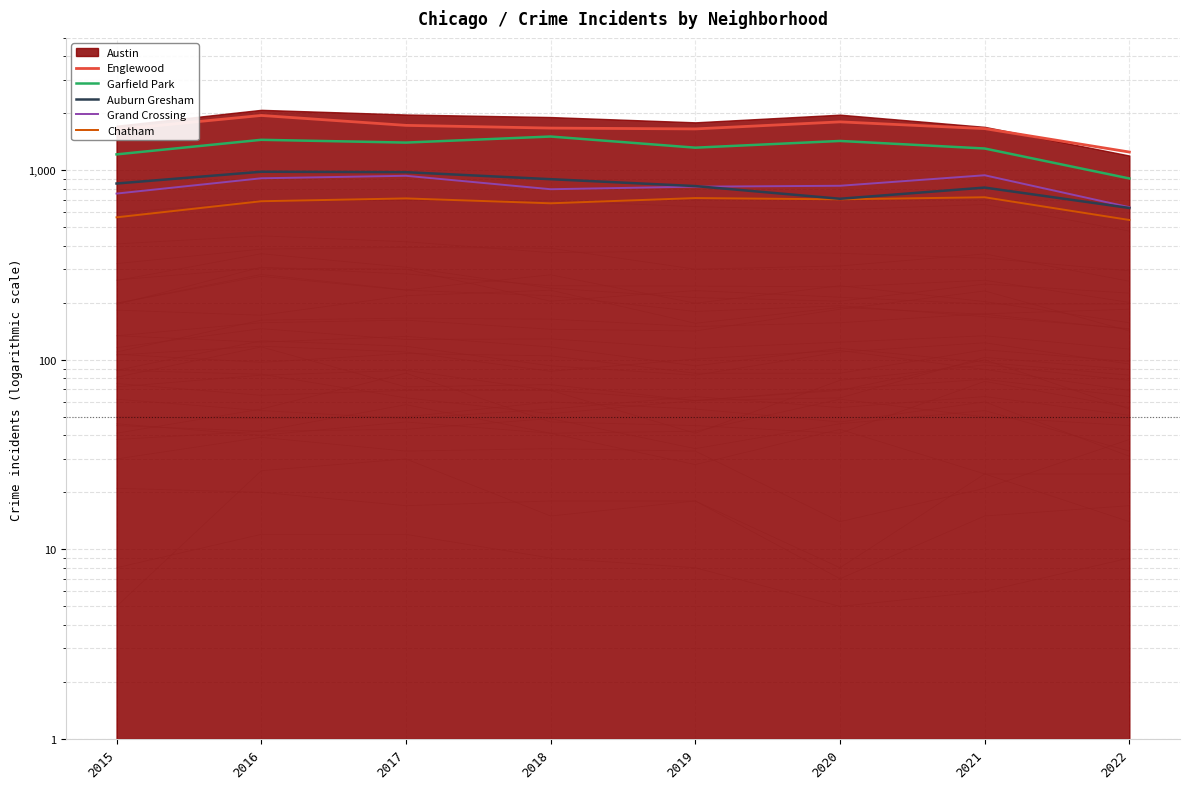

What is the difference between the maximum and second lowest values in the Grand Crossing series?

188